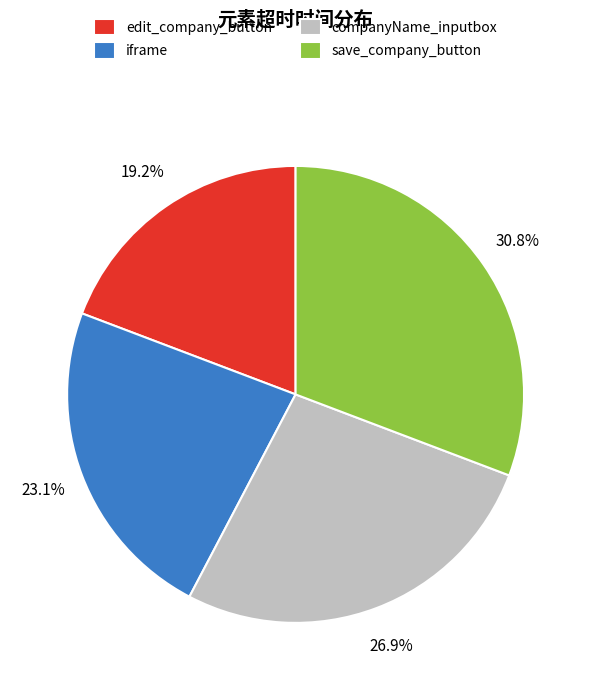

To the nearest percent, what portion does edit_company_button represent?

19%